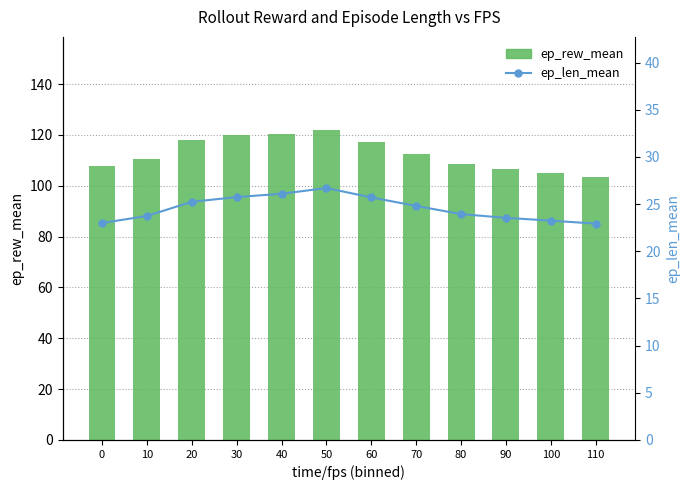

Reading right to left, list all the values displayed in this chart.

ep_rew_mean: 110=103.5	100=105.1	90=106.5	80=108.4	70=112.6	60=117.1	50=122.0	40=120.5	30=119.9	20=118.0	10=110.7	0=107.9
ep_len_mean: 110=22.9	100=23.2	90=23.6	80=23.9	70=24.8	60=25.7	50=26.7	40=26.1	30=25.8	20=25.2	10=23.8	0=23.0